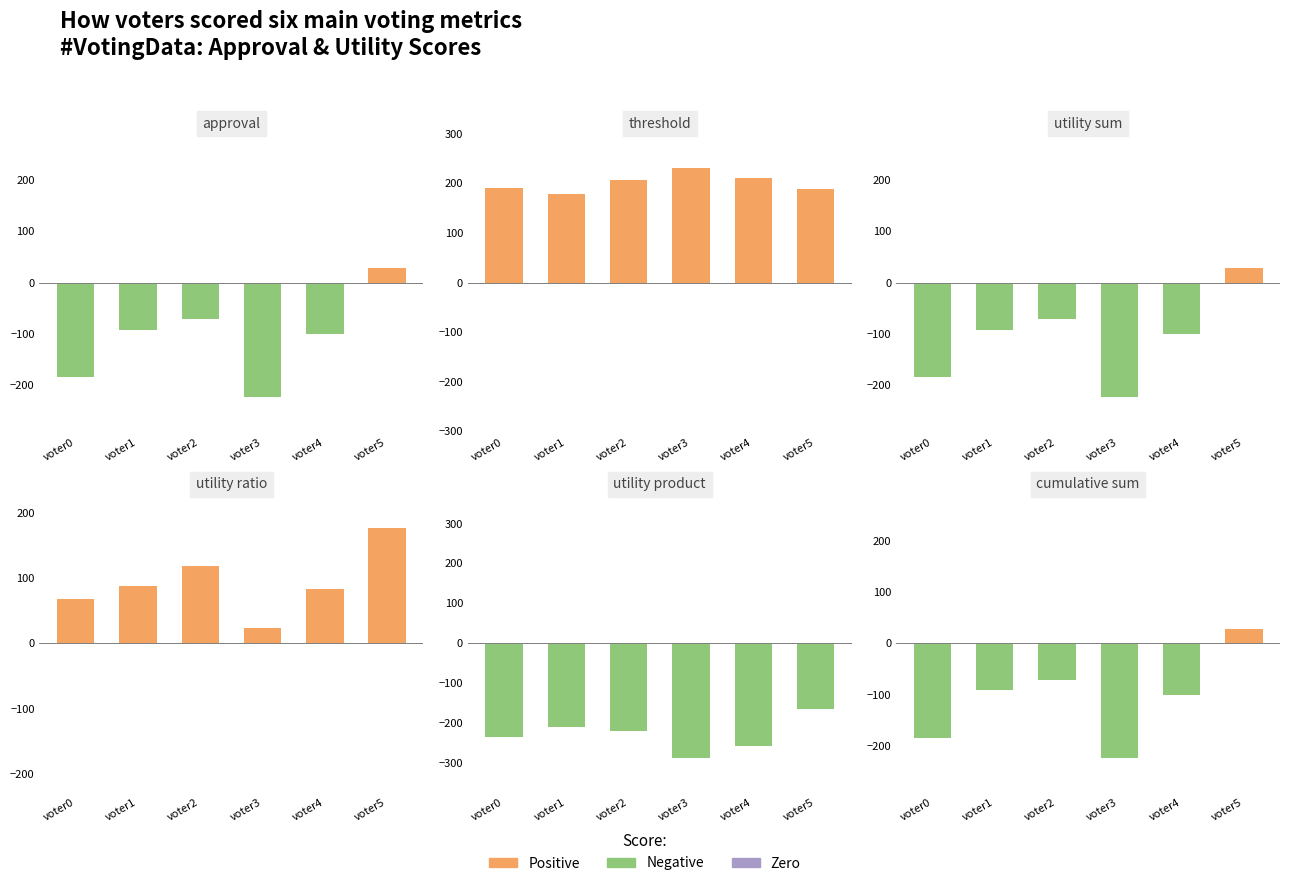

Which series has the largest total across all categories?

threshold